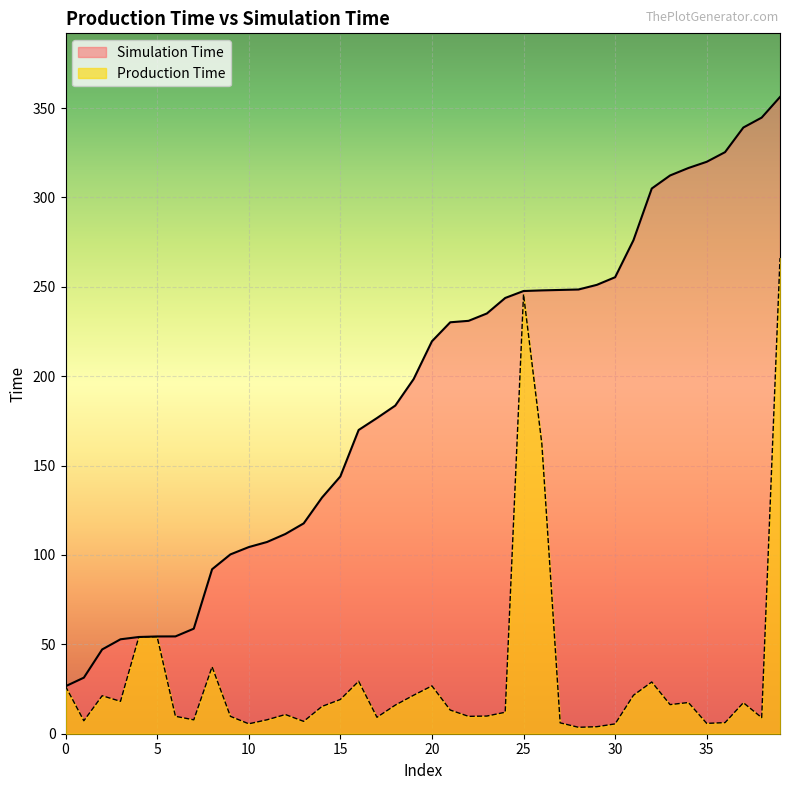

True or false: Production Time and Simulation Time intersect in this chart.

False